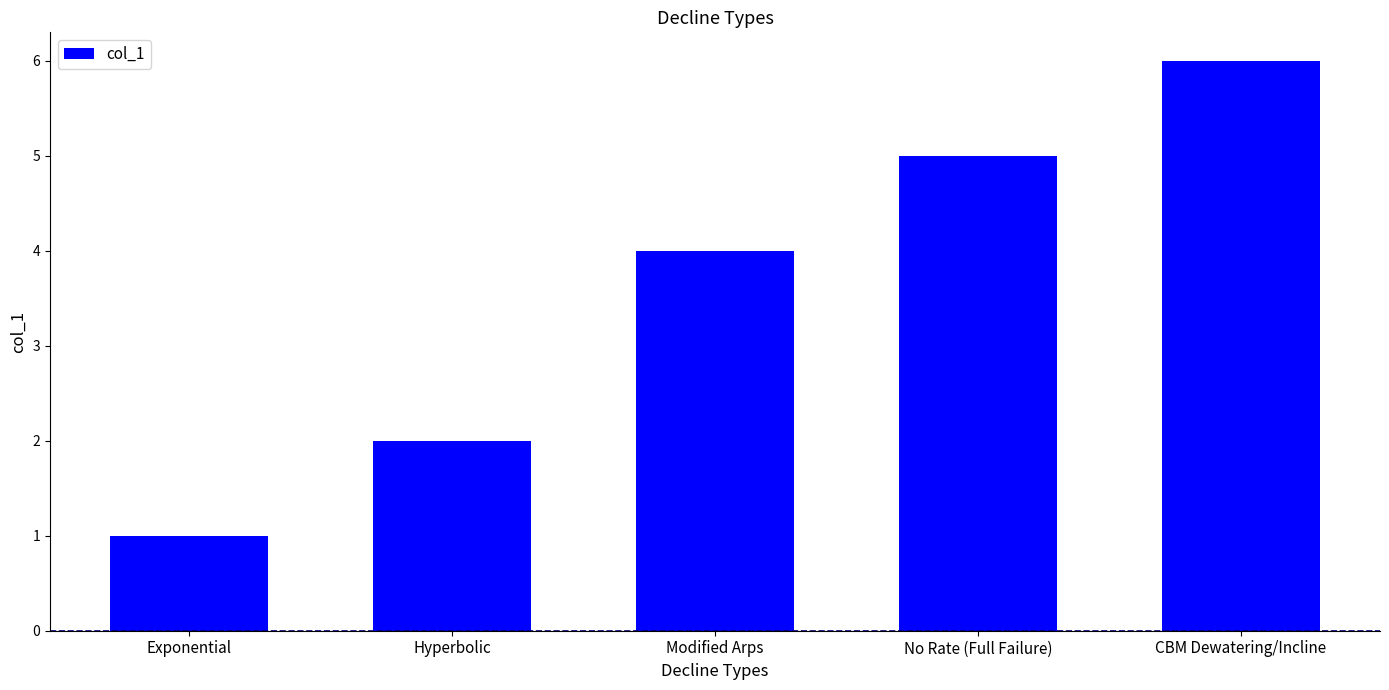

How many bars are there in total?

5